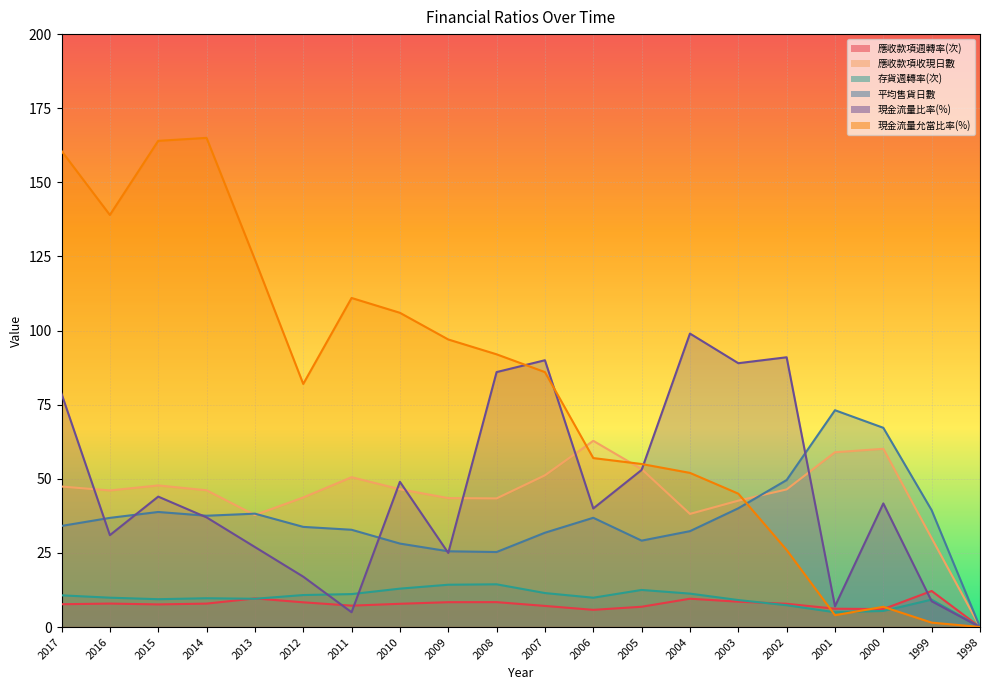

The 現金流量比率(%) series shows 7.0 at 2001. True or false?

True